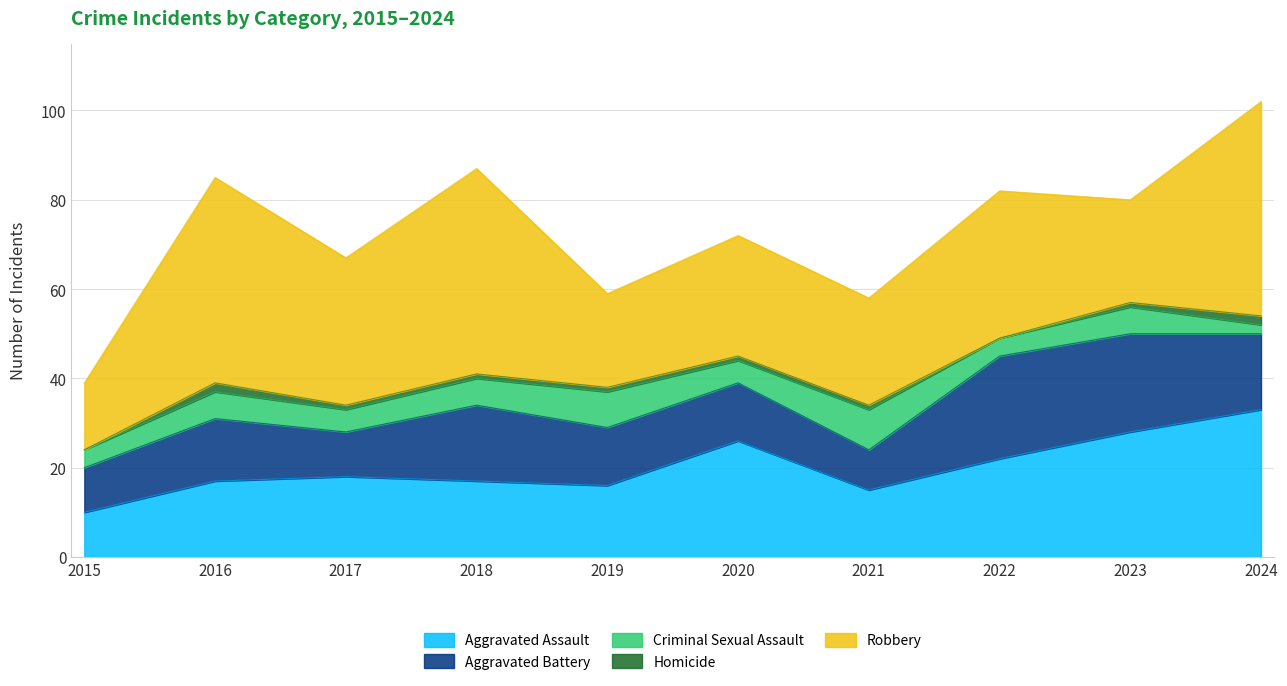

Which series changed the most between 2017 and 2021?

Robbery